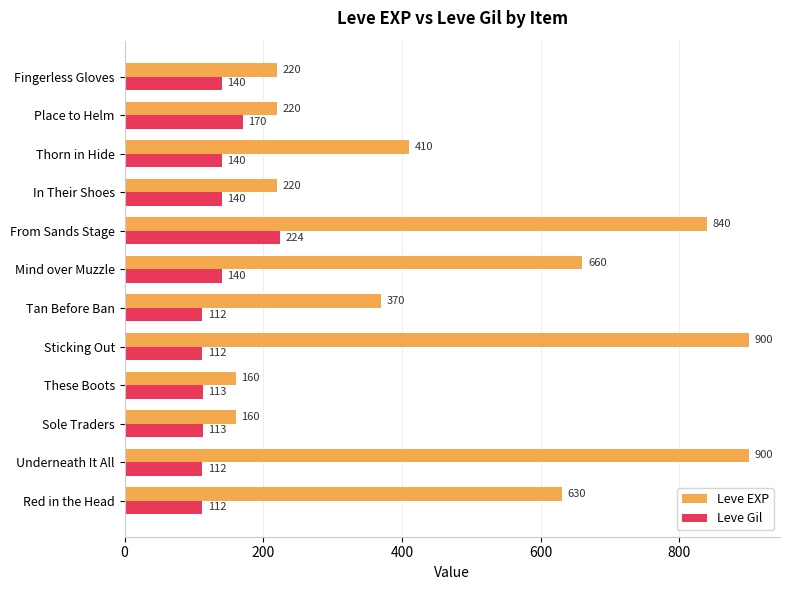

What is the greatest value displayed?

900